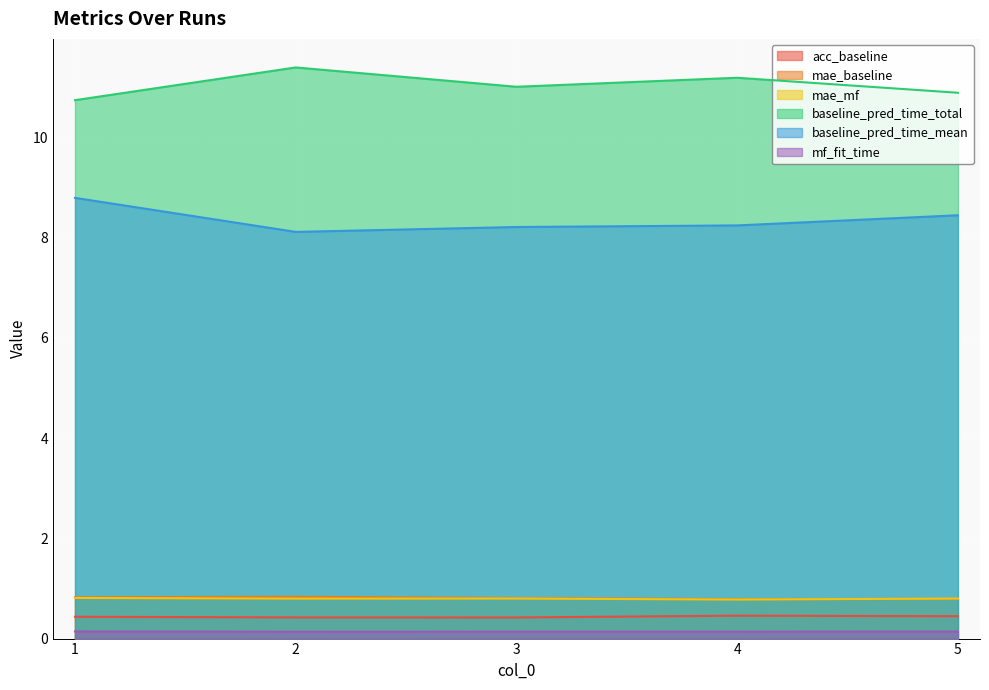

What is the sum of the acc_baseline values at 1 and 5?

0.9